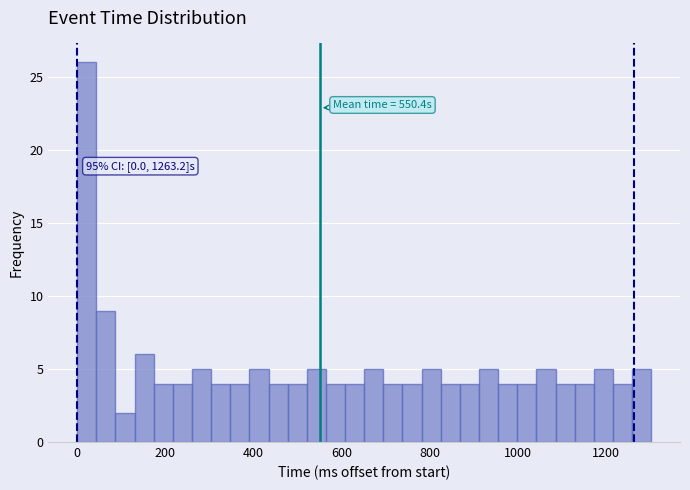

Around what value on the x-axis is the tallest bar? Give the approximate position of its centre, as read against the axis.

20